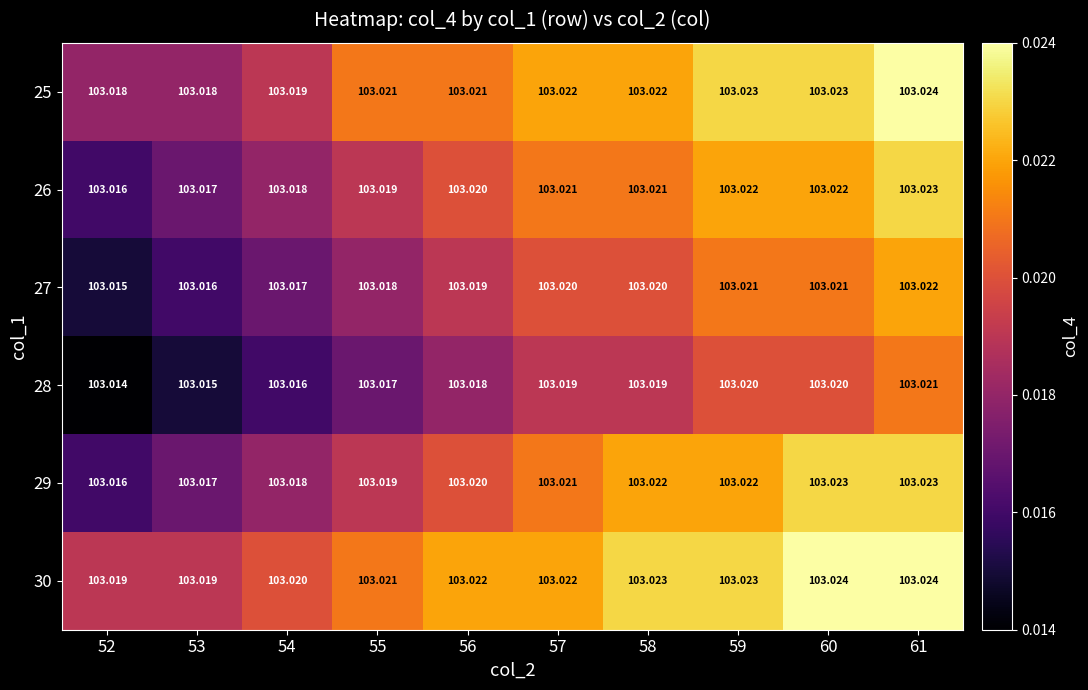

Is the value of 28 at 57 greater than the value of 27 at 52?

Yes